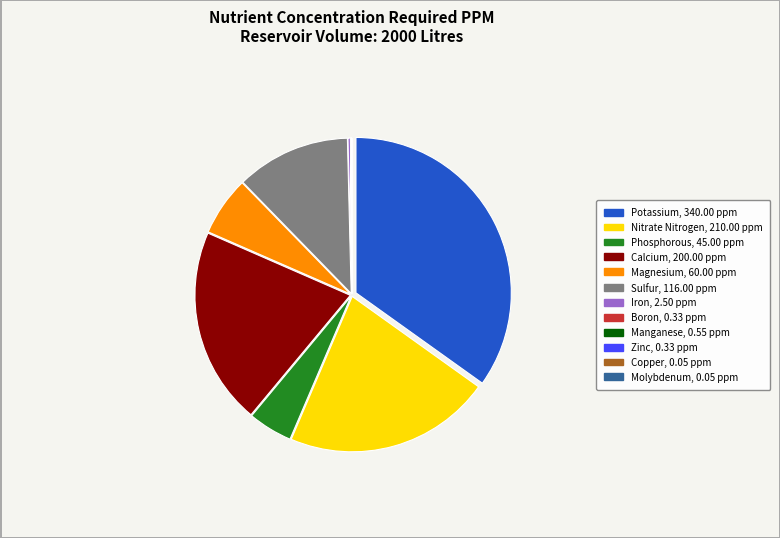

Between Sulfur, 116.00 ppm and Phosphorous, 45.00 ppm, which is larger?

Sulfur, 116.00 ppm